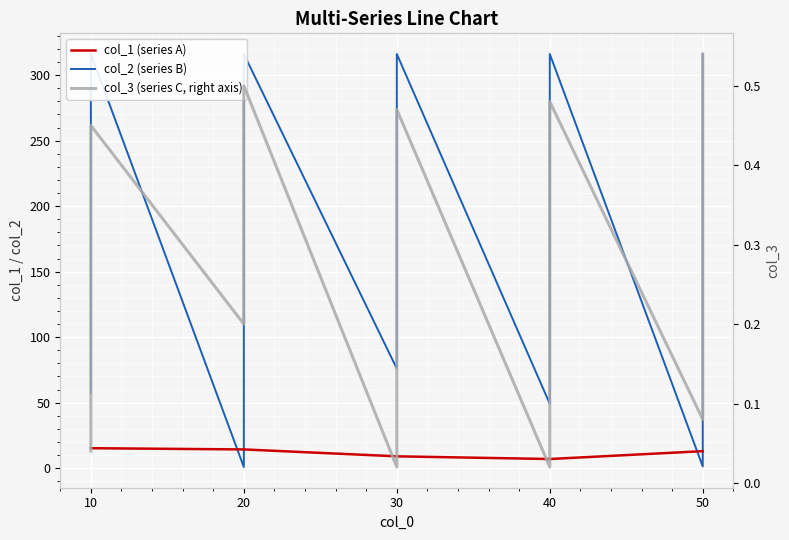

True or false: col_3 (series C, right axis) has more than 1 interior local peaks.

True